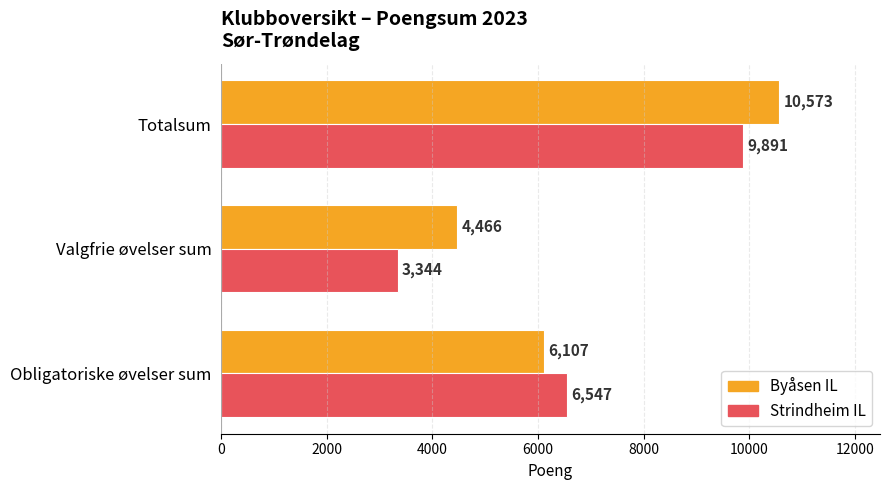

The value of Byåsen IL at Valgfrie øvelser sum is 7464. True or false?

False